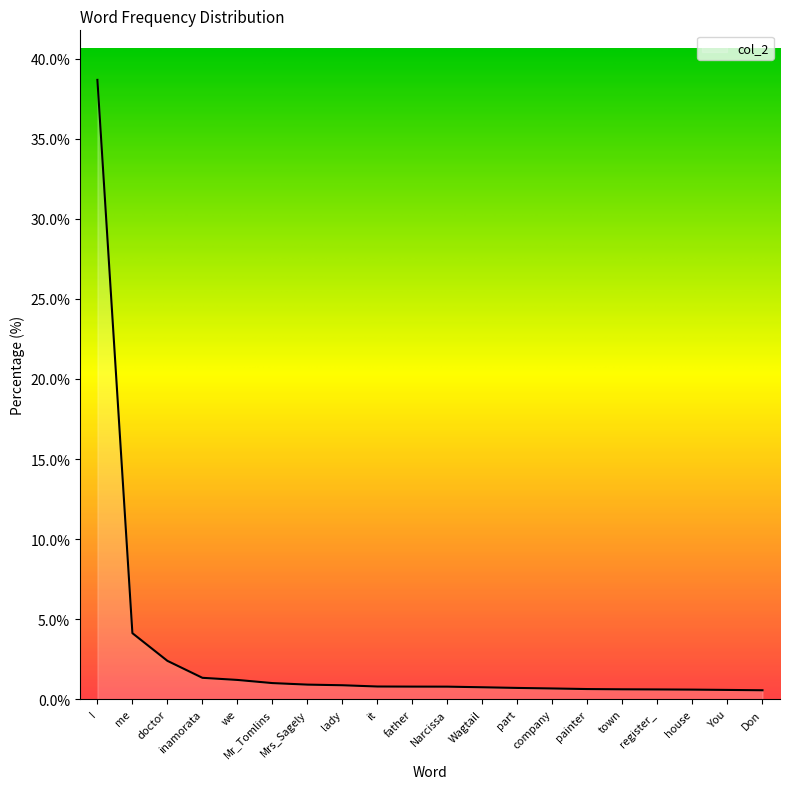

What is the maximum value shown in the chart?

38.7